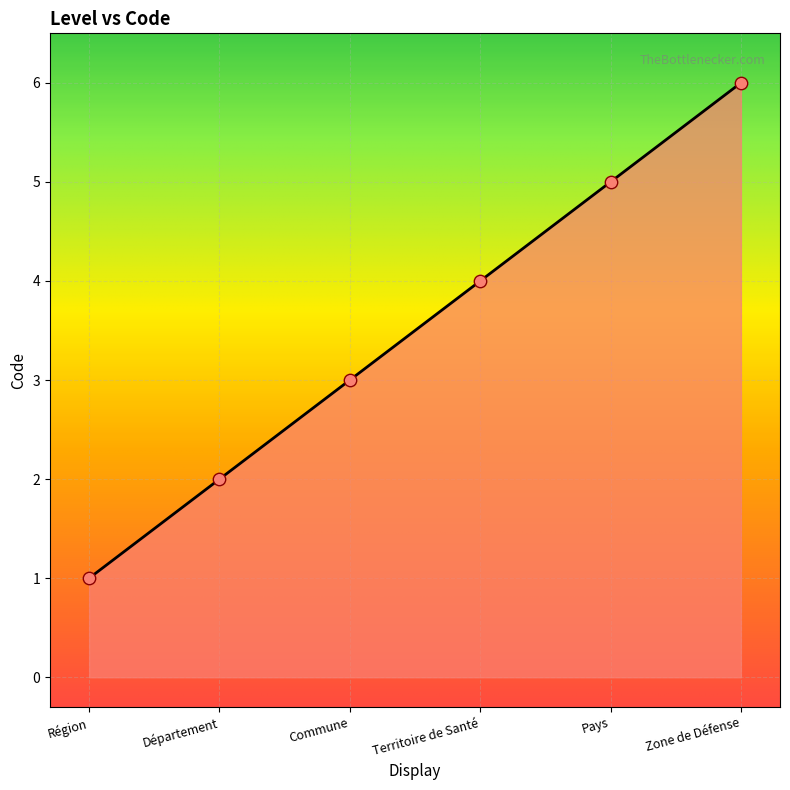

Between Département and Zone de Défense, which is larger?

Zone de Défense